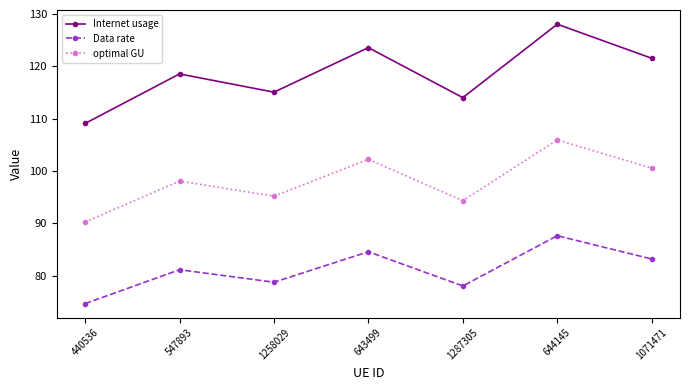

What is the difference between the Data rate values at 643499 and 1258029?

5.8